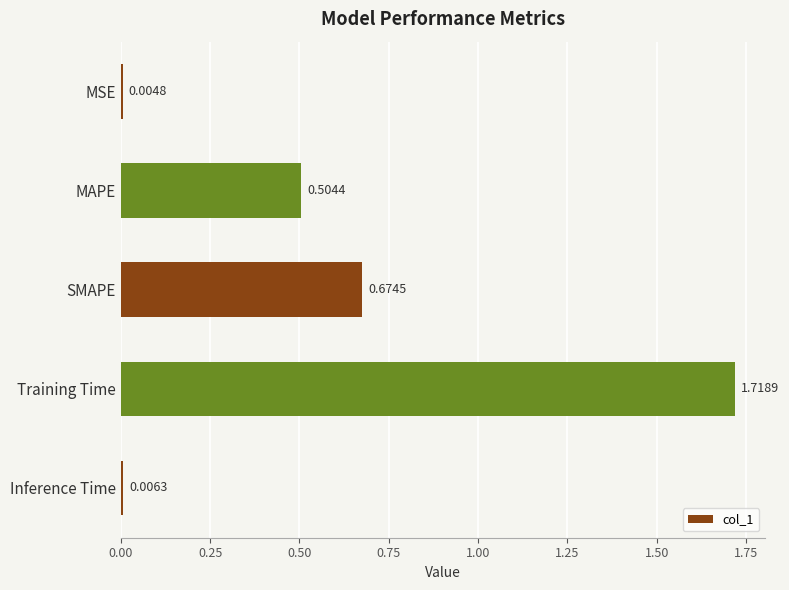

At which label is the value closest to 0?

MSE